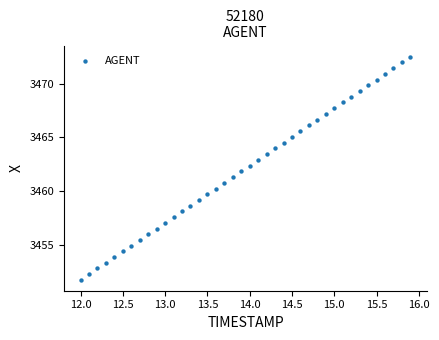

What is the range of Y values (max minus min)?

20.8